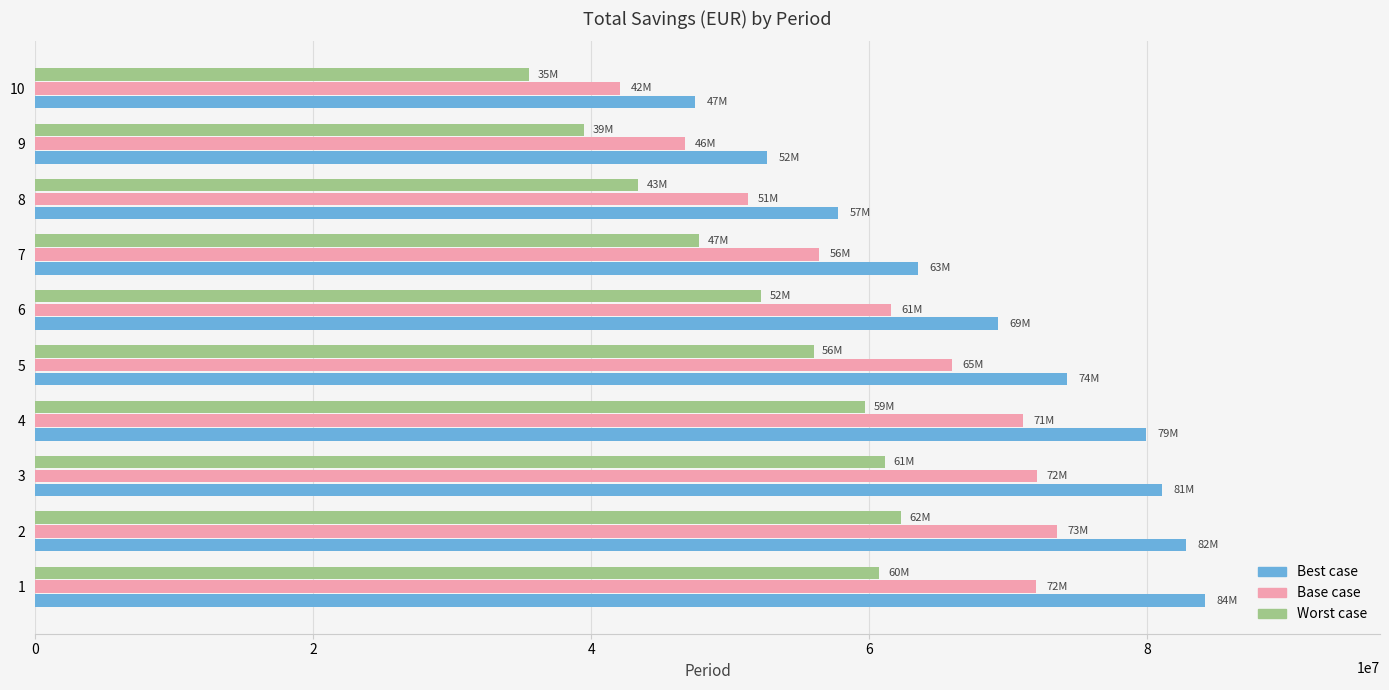

What is the highest value of the Best case series?

84150000.0